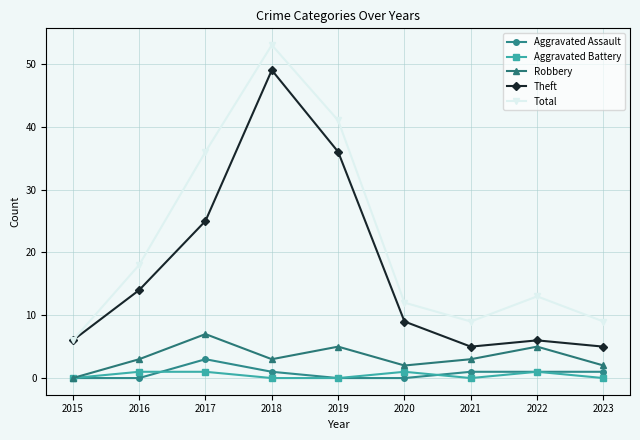

Does the chart have visible grid lines?

Yes